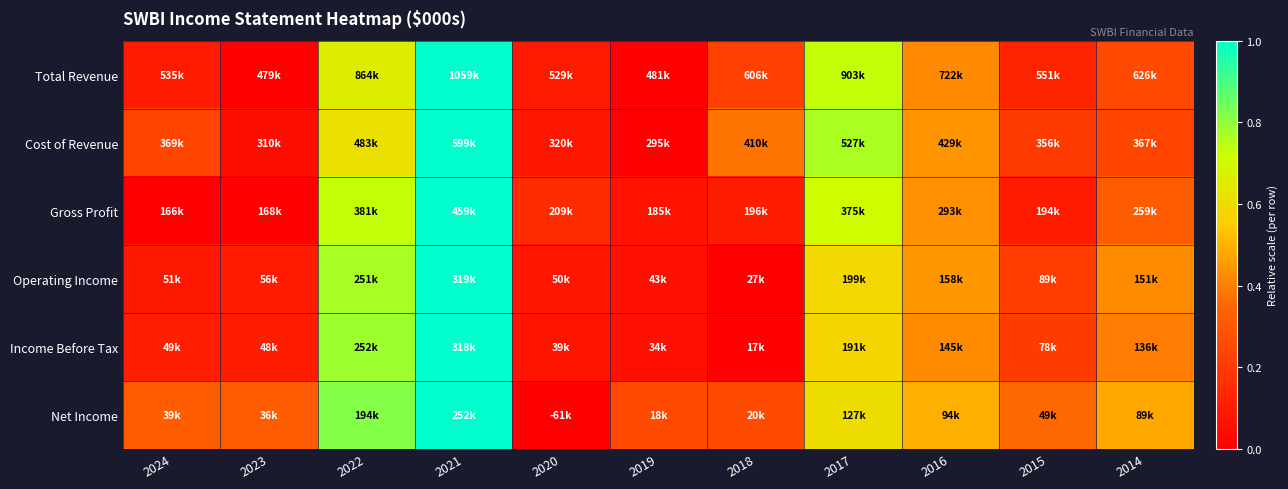

Which series has the largest range (max minus min)?

Total Revenue